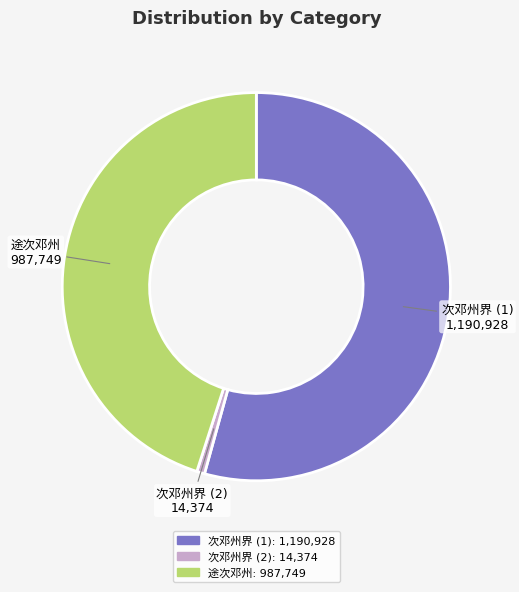

Is there any slice that represents more than half of the pie?

Yes